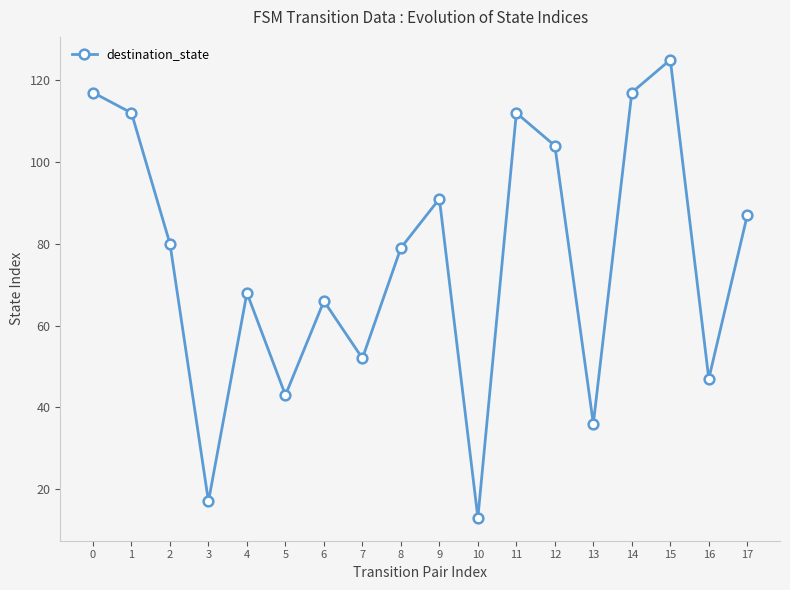

What is the value of the 18th point from the left?

87